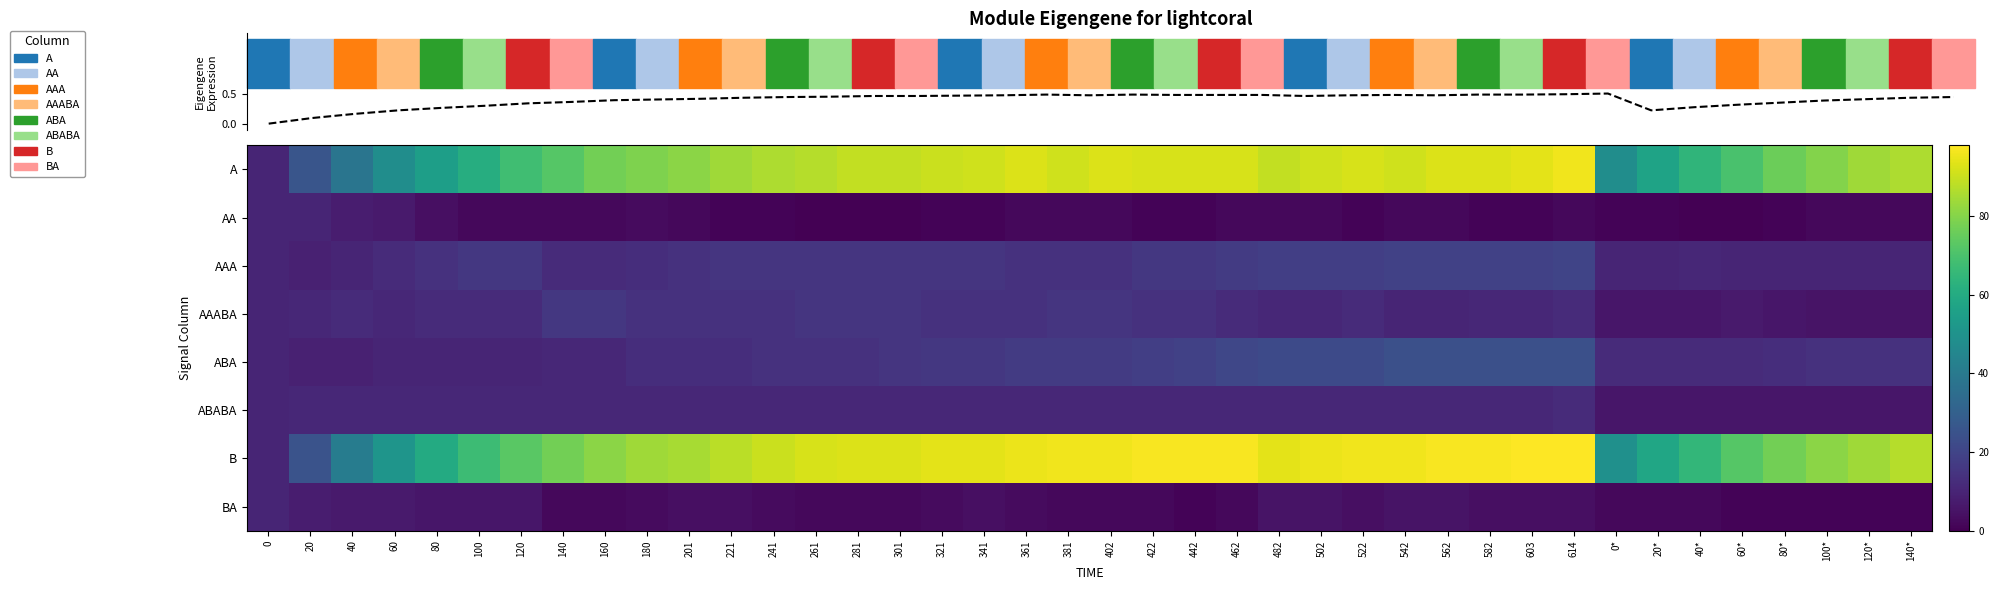

The AA series shows 1 at 582. True or false?

True